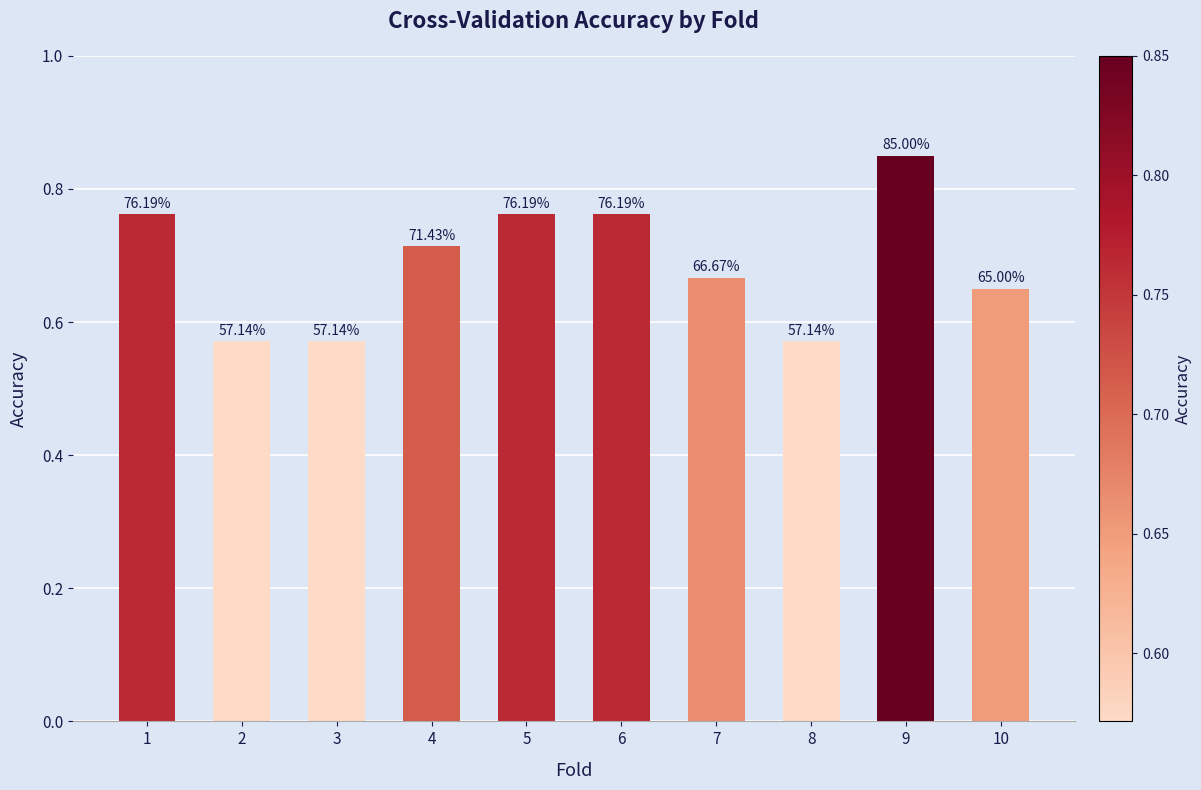

What is the value of the 9th bar from the left?

0.8